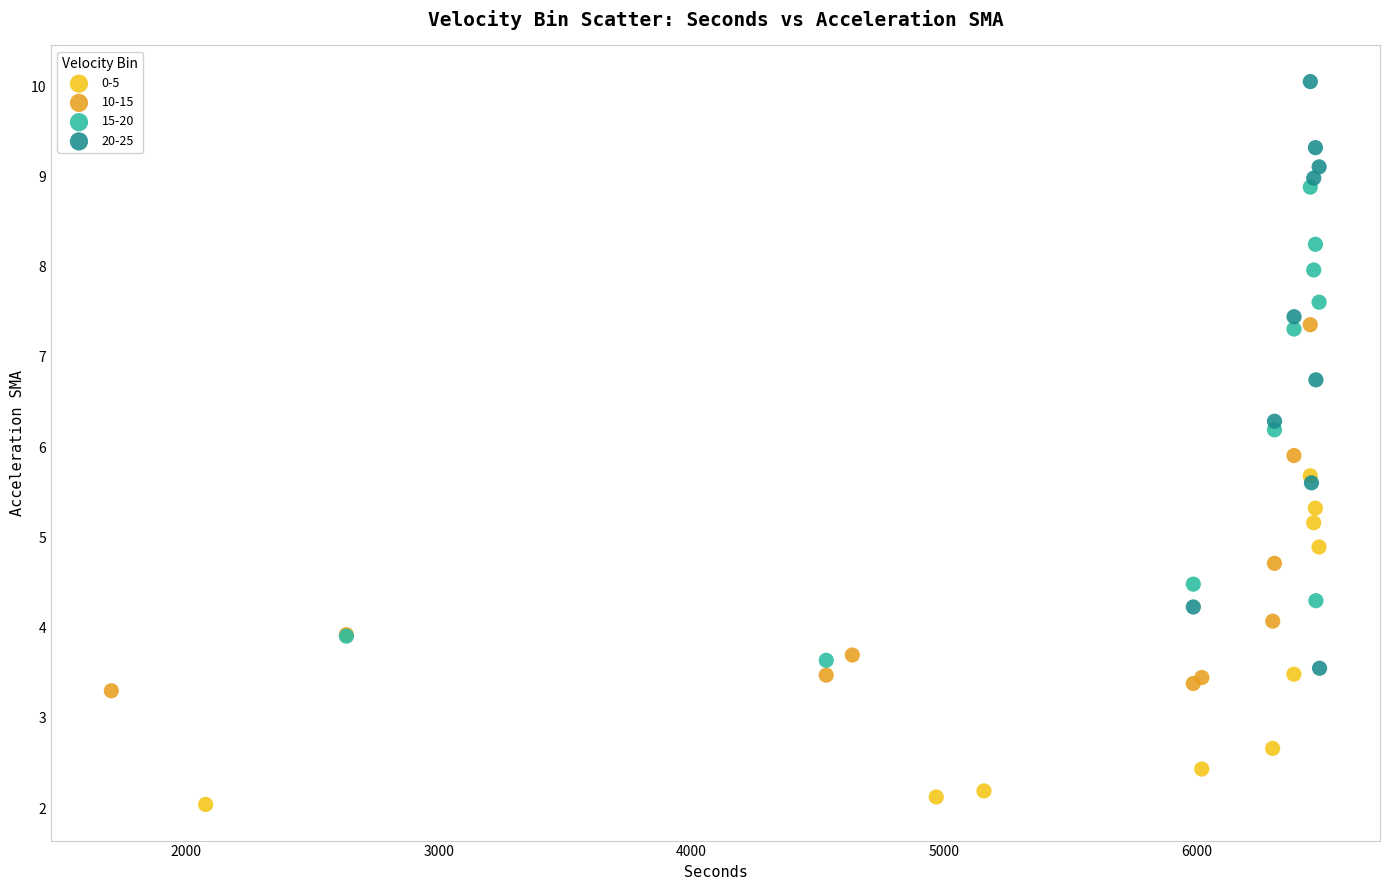

Which series reaches the minimum Y coordinate?

0-5